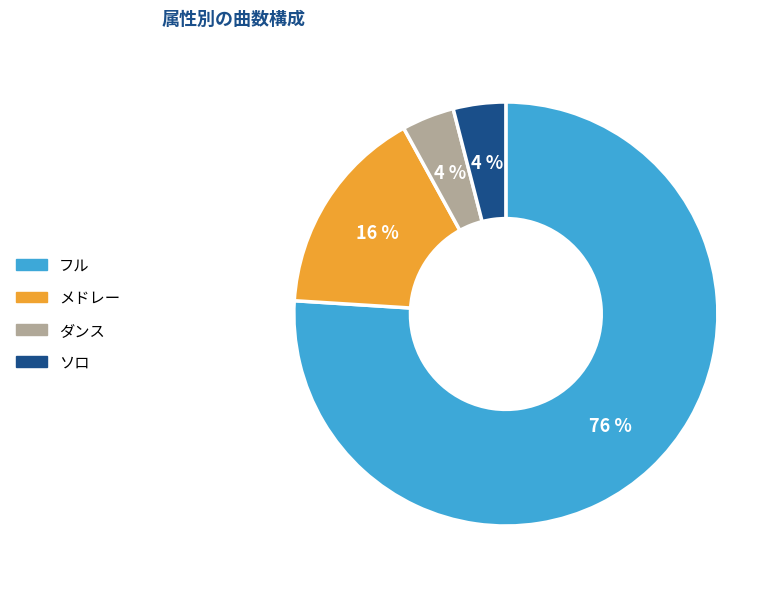

What is the majority slice?

フル